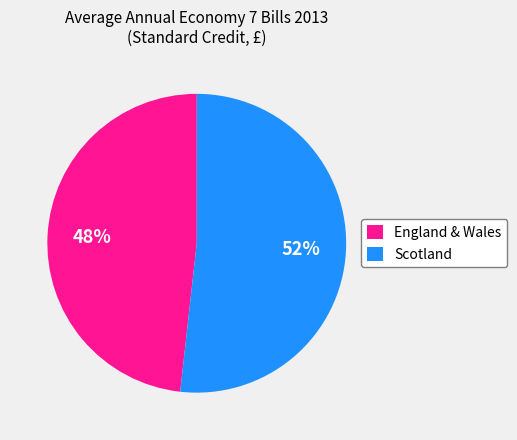

Is it true that Scotland is 52% of the pie?

True